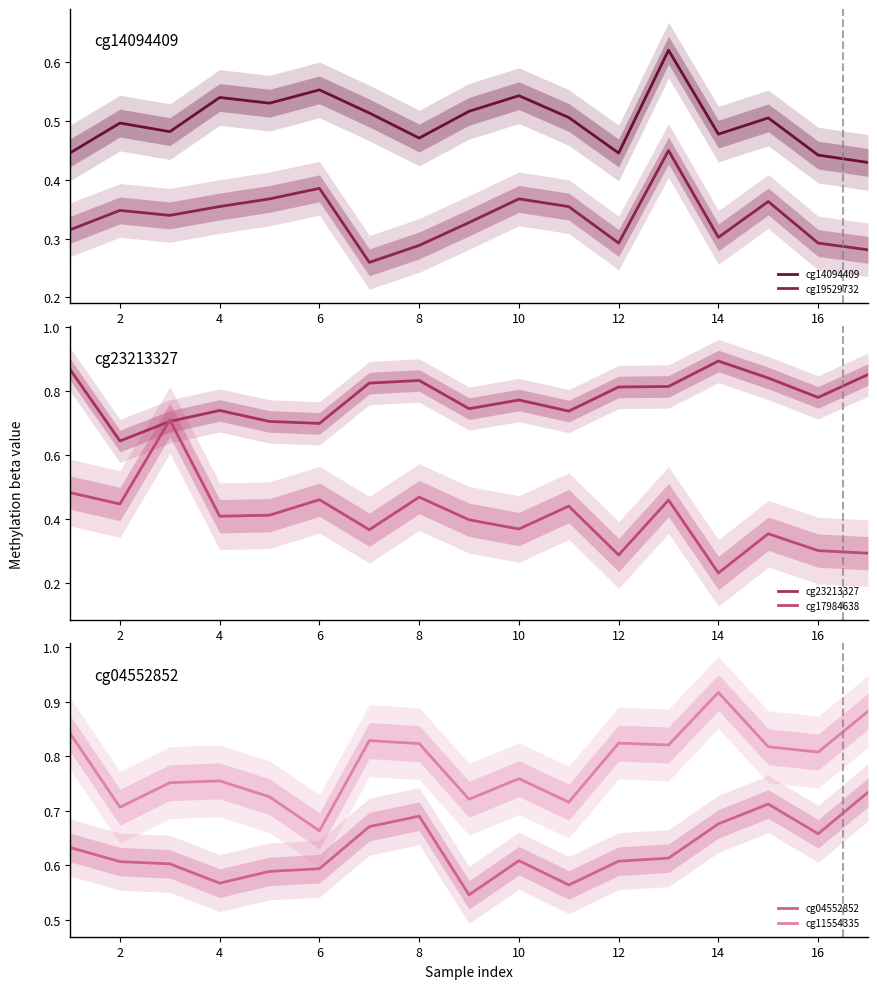

At how many categories does at least one series exceed 0?

17